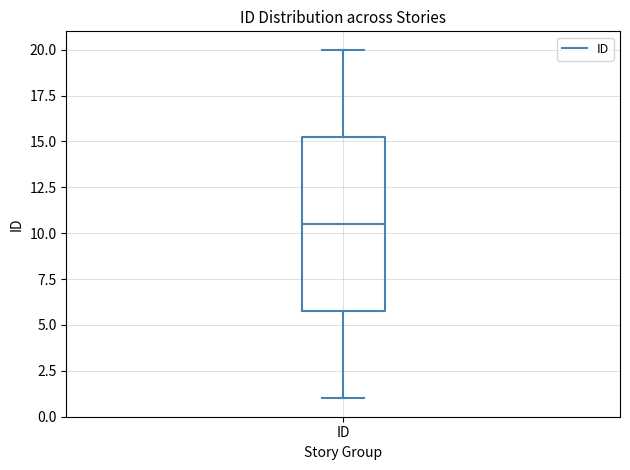

Where is the lower edge of the box for ID on the y-axis? The values are not printed on the chart, so give them approximately, as read against the axis.

6.0